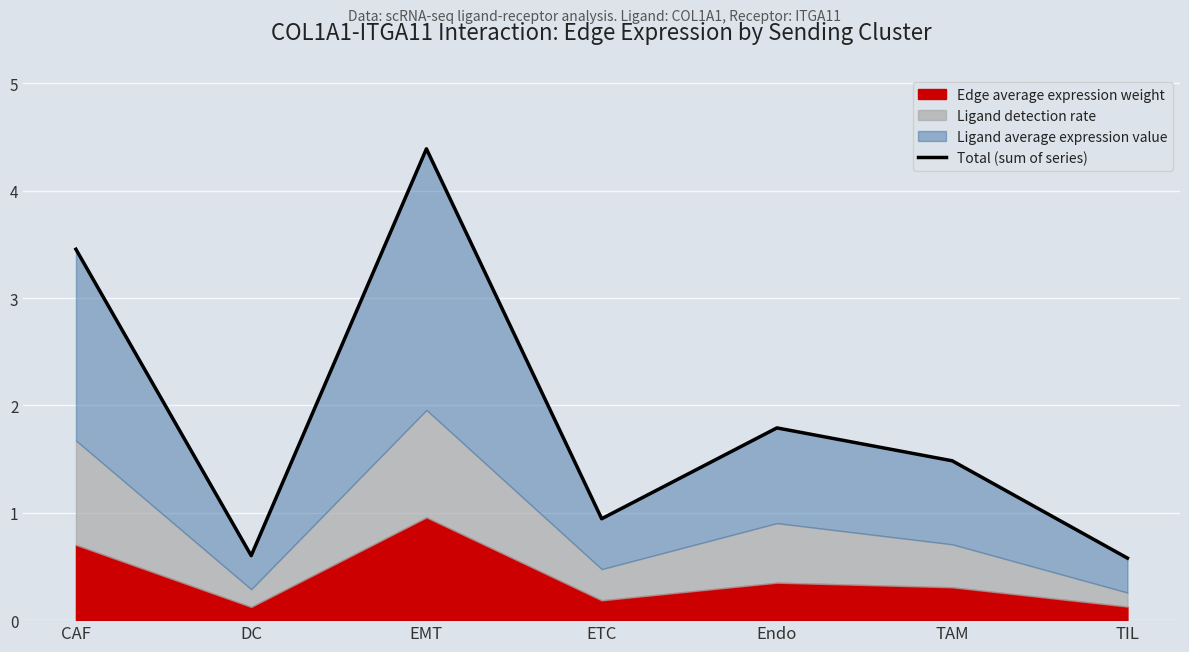

How many interior local peaks (higher than both neighbors) does the data have?

2